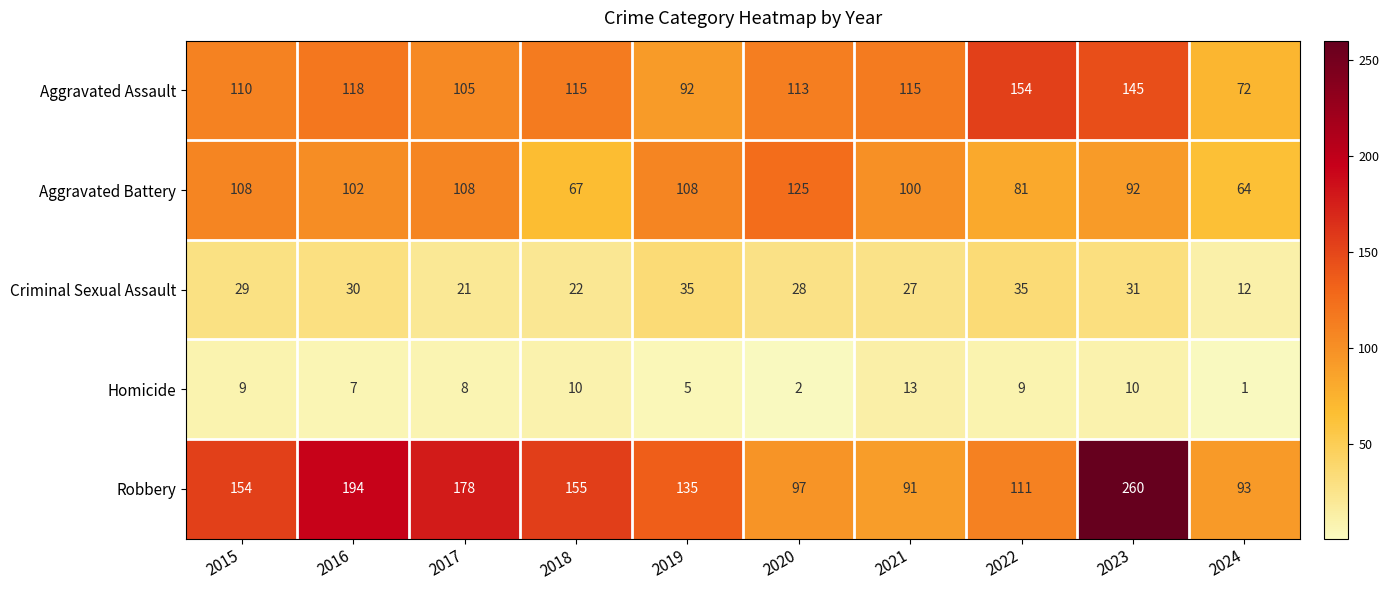

What is the approximate value of Homicide at 2015?

9